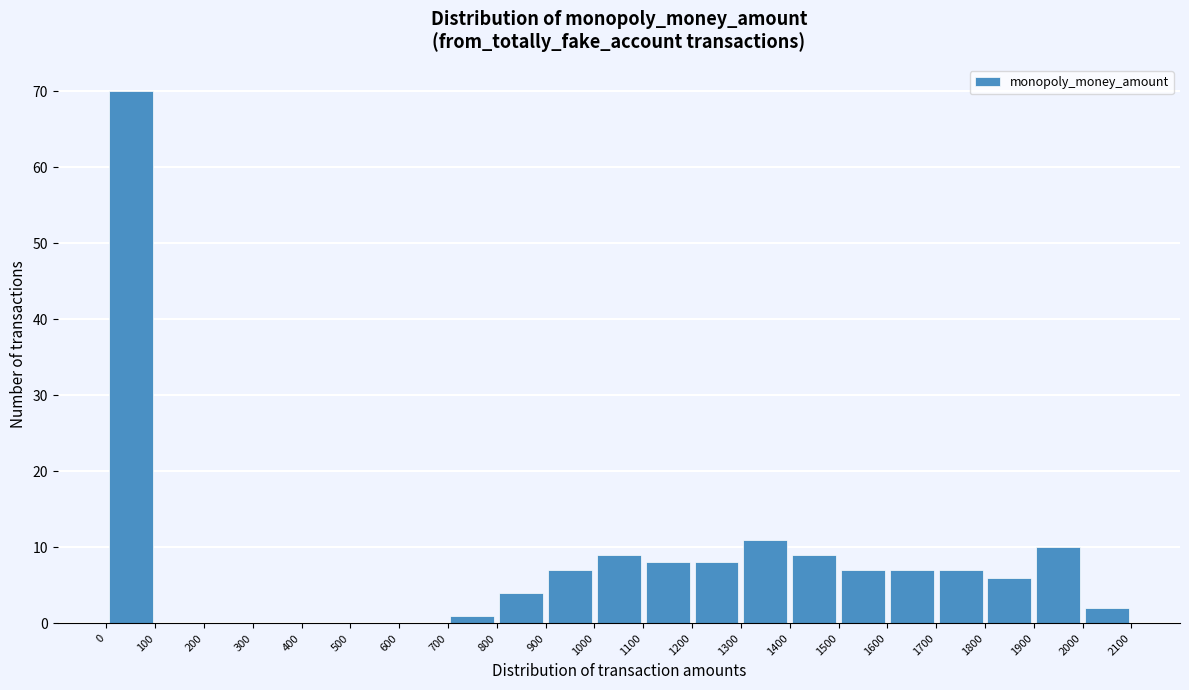

Reading left to right, transcribe this chart: for each bar, give the range it covers on the x-axis and its height. The values are not printed on the chart, so give them approximately, as read against the axis.

0 to 100: 70
100 to 200: 0
200 to 300: 0
300 to 400: 0
400 to 500: 0
500 to 600: 0
600 to 700: 0
700 to 800: 1
800 to 900: 4
900 to 1000: 7
1000 to 1100: 9
1100 to 1200: 8
1200 to 1300: 8
1300 to 1400: 11
1400 to 1500: 9
1500 to 1600: 7
1600 to 1700: 7
1700 to 1800: 7
1800 to 1900: 6
1900 to 2000: 10
2000 to 2100: 2